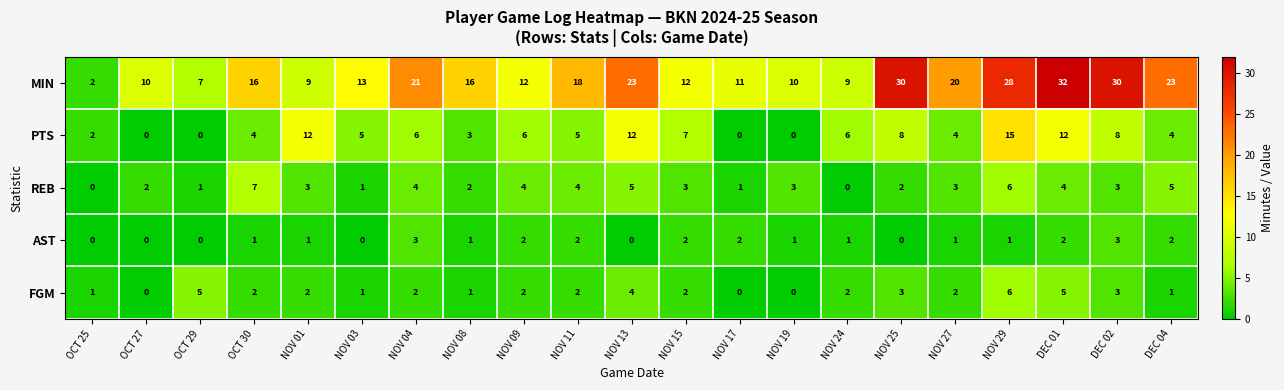

True or false: AST has a value of 0 at OCT 27.

True